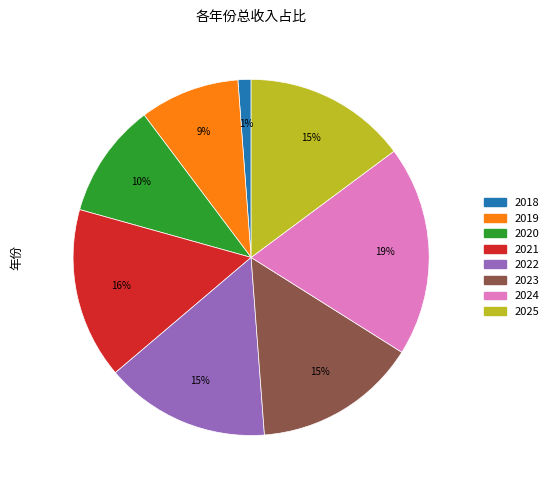

Is there any slice that represents more than half of the pie?

No